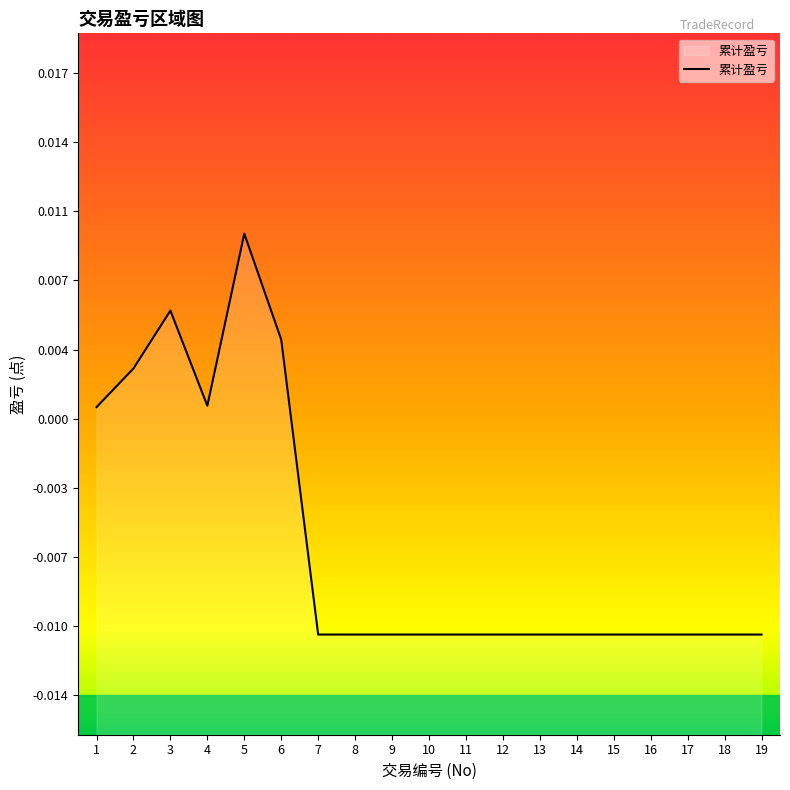

List the labels in order of value, largest first.

5, 3, 6, 2, 4, 1, 7, 8, 9, 10, 11, 12, 13, 14, 15, 16, 17, 18, 19